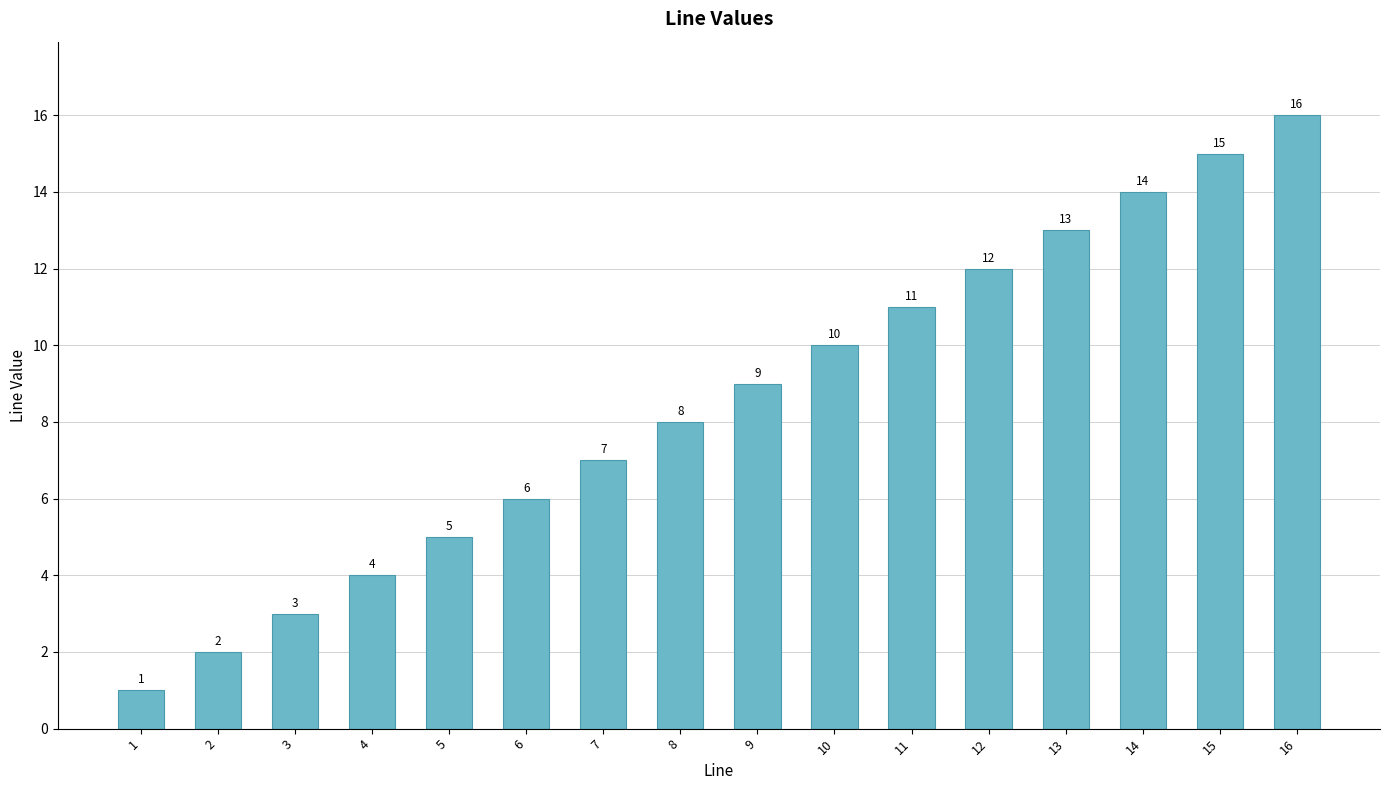

Approximately how many times larger is the value at 10 compared to 4?

2.5